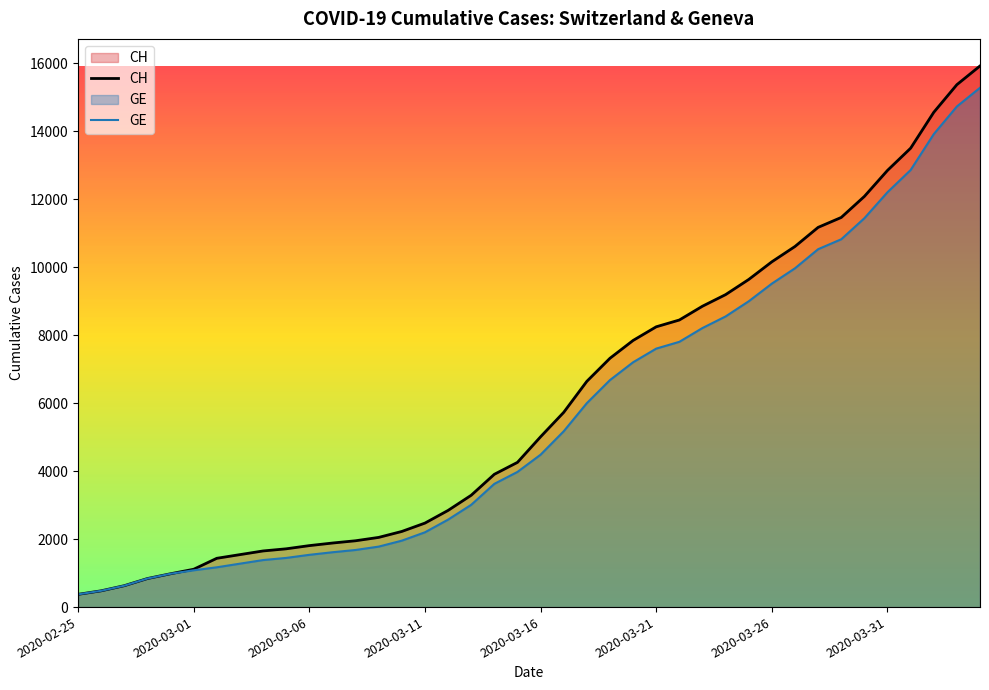

What is the highest value of the CH series?

15926